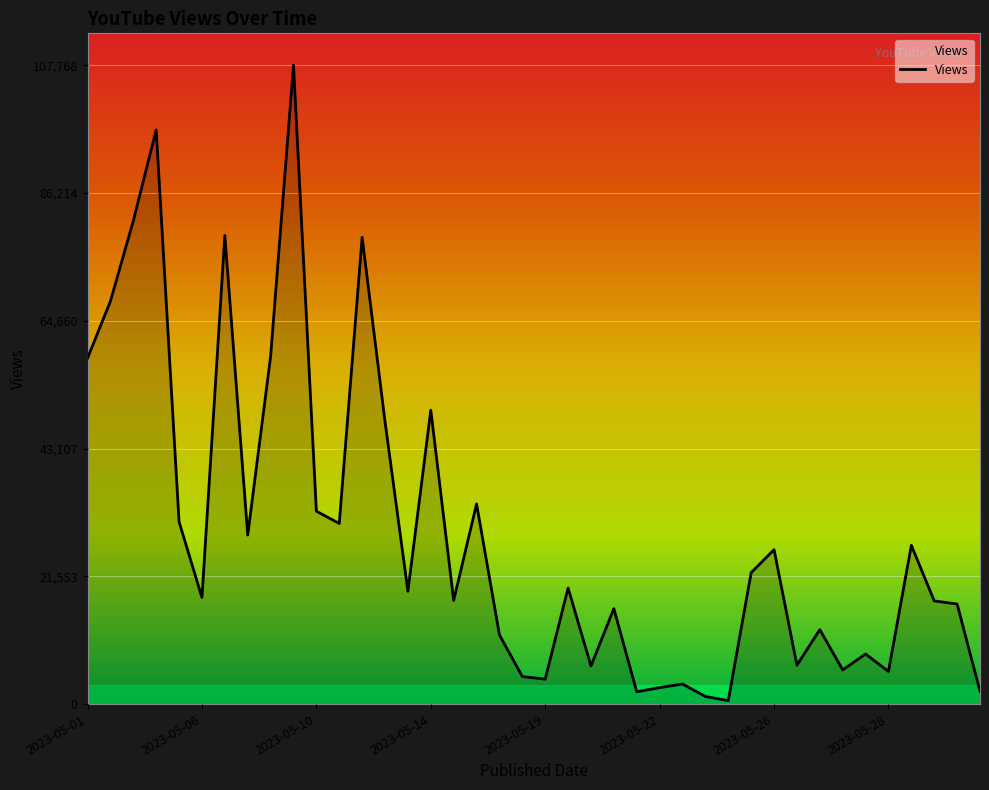

What is the greatest value displayed?

107768